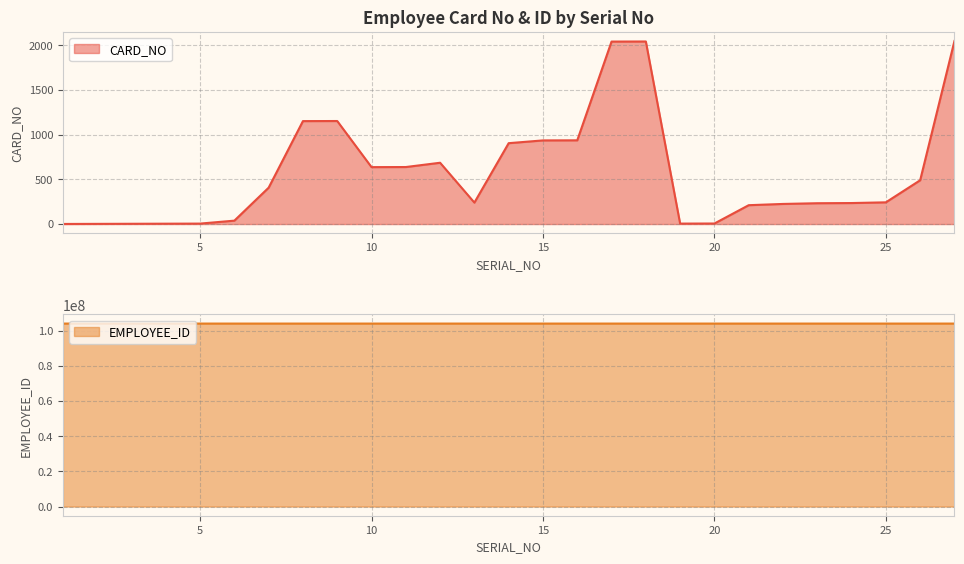

In CARD_NO, how many points are lower than both neighbors (excluding endpoints)?

3